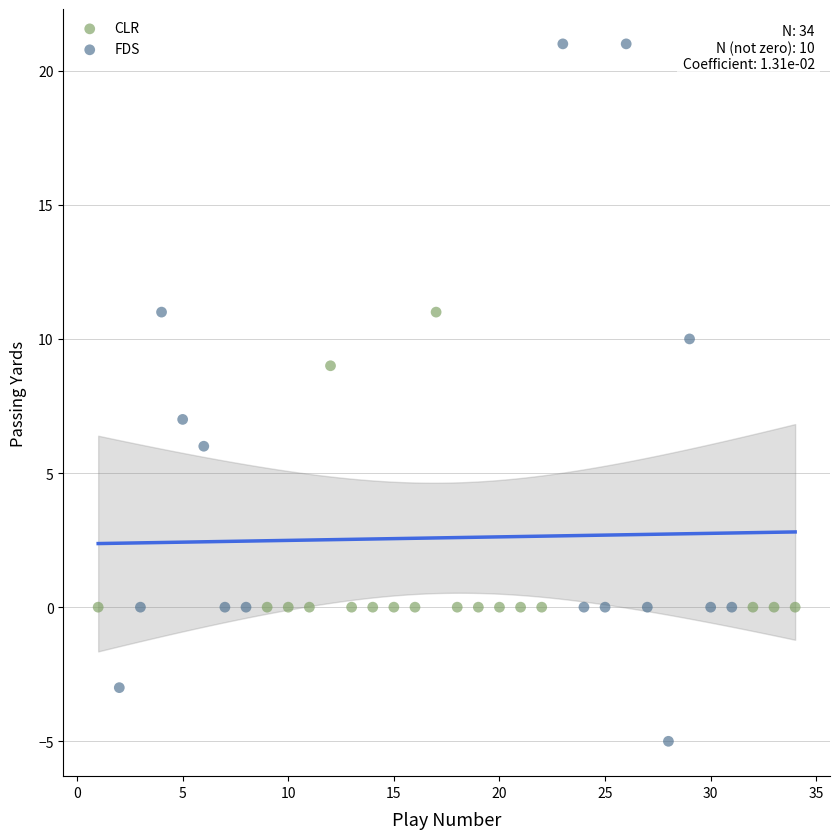

Which series has the widest spread of Y values?

FDS